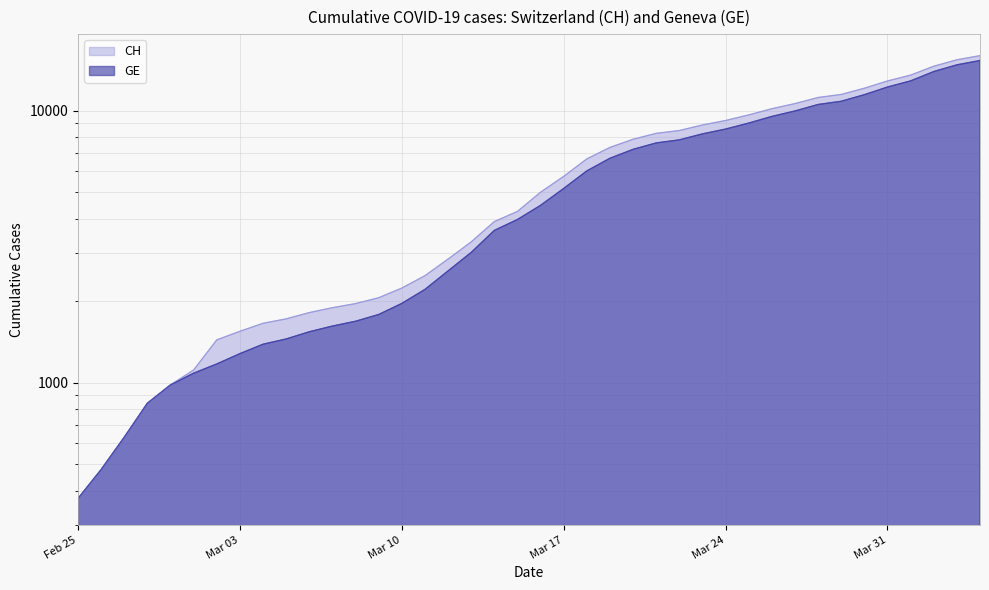

What are all the series names shown in the legend?

CH, GE